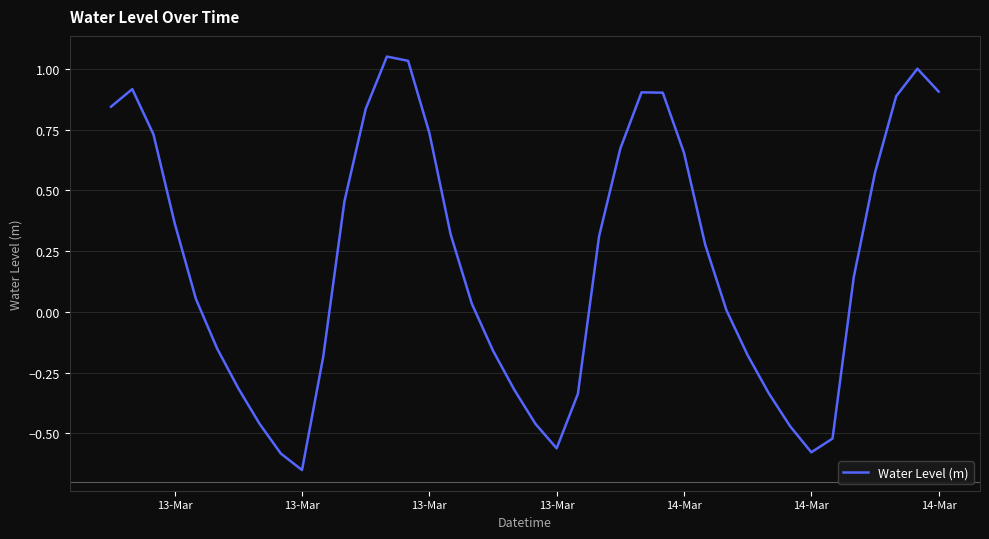

What is the difference between the maximum and minimum values?

1.7